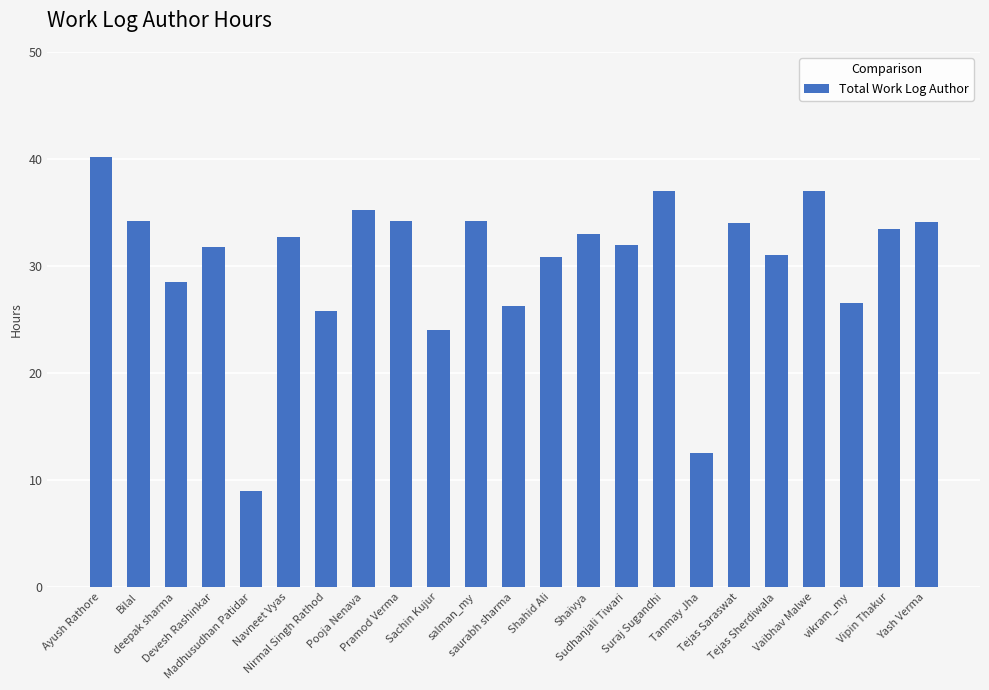

What is the smallest value displayed?

9.0